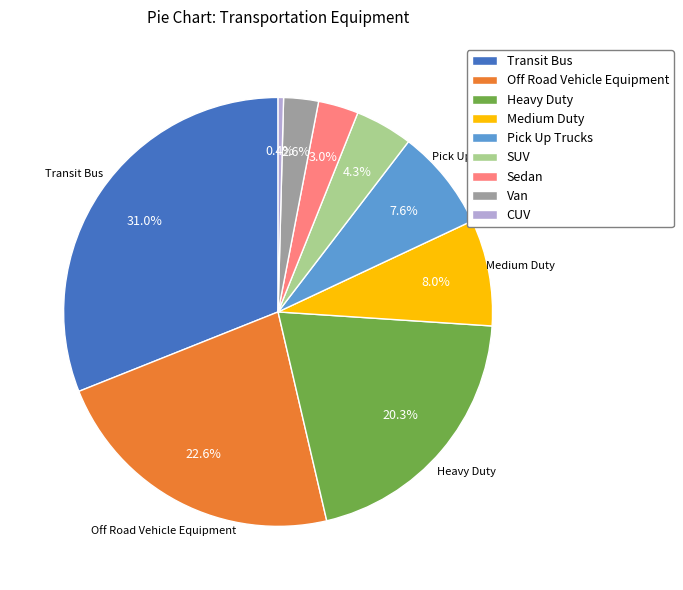

To the nearest percent, what portion does SUV represent?

4%